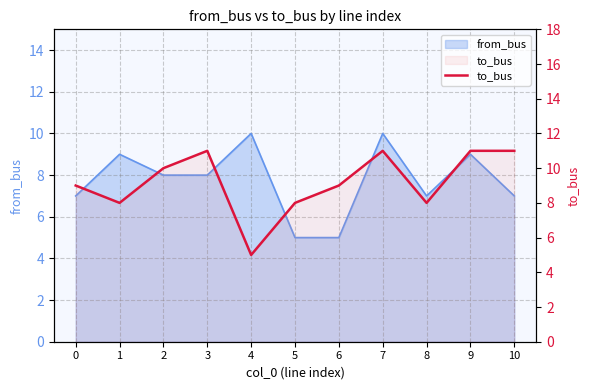

Reading left to right, list all the values displayed in this chart.

0=9	1=8	2=10	3=11	4=5	5=8	6=9	7=11	8=8	9=11	10=11